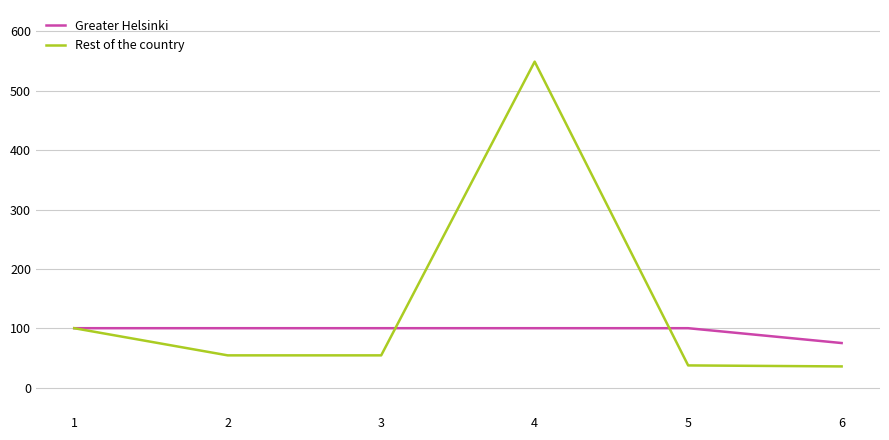

What is the total value across all series at 2?

154.2